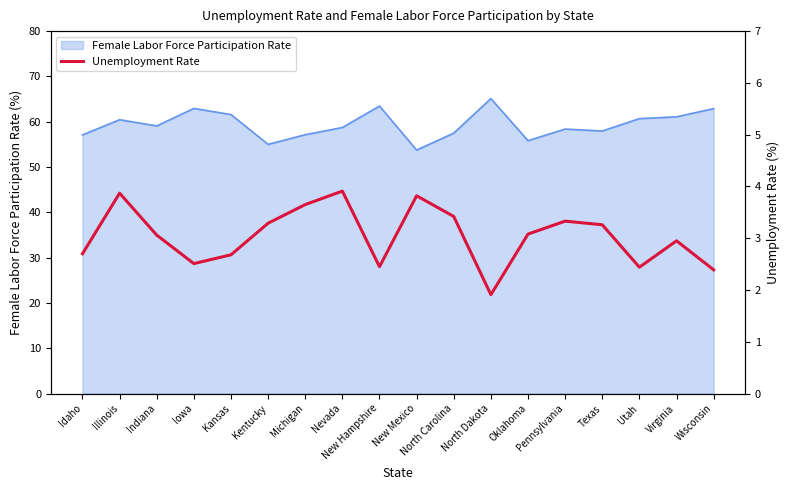

What is the maximum value for Female Labor Force Participation Rate?

65.1